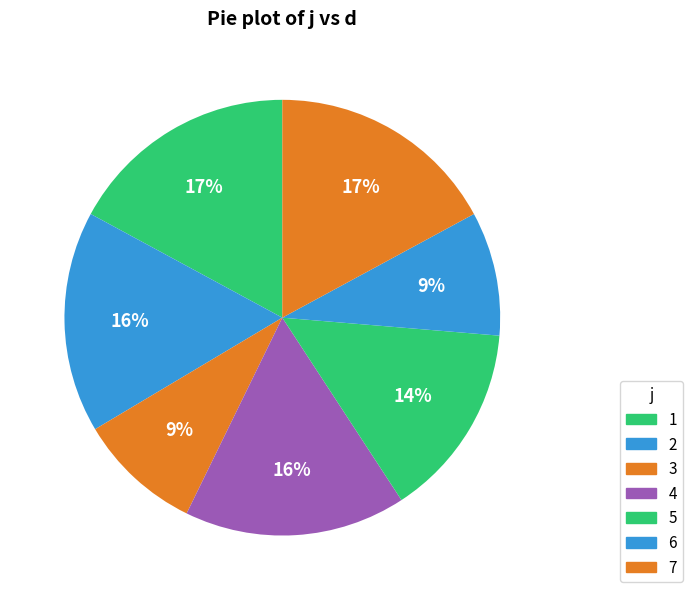

Rank the categories by value from lowest to highest.

3, 6, 5, 2, 4, 1, 7